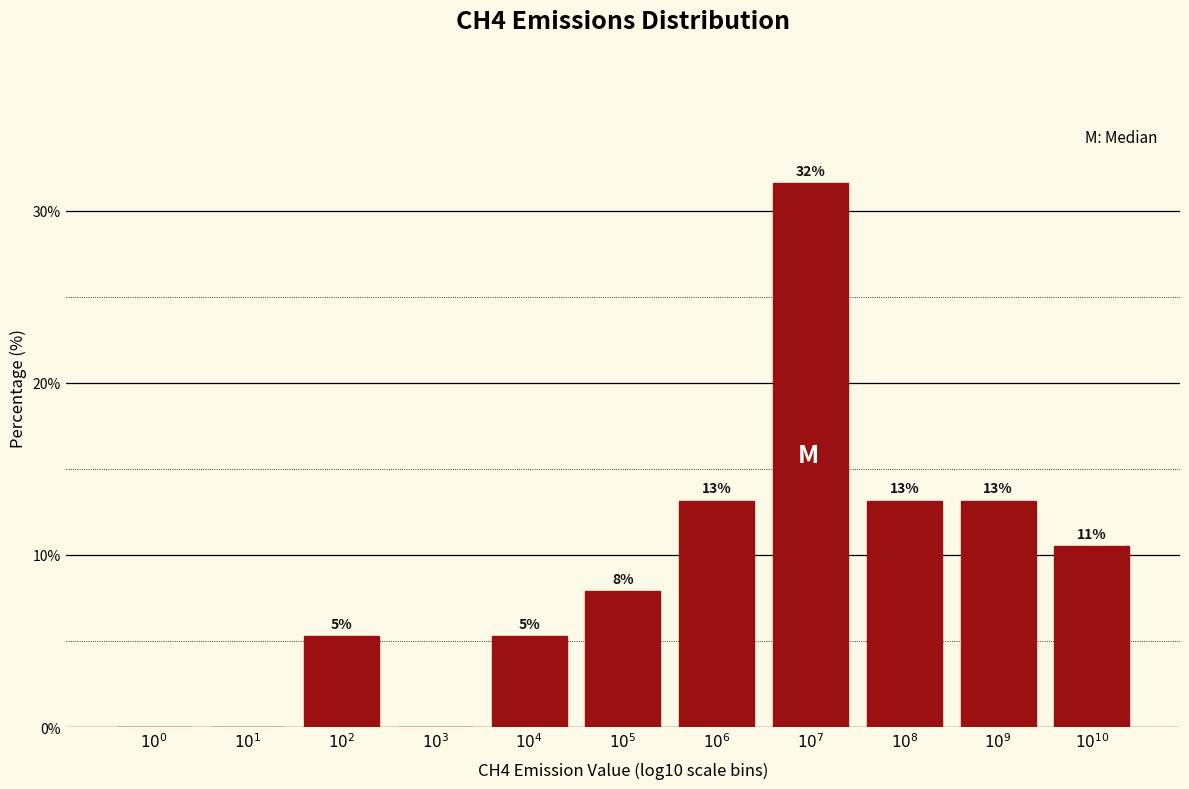

Are the bars horizontal?

No